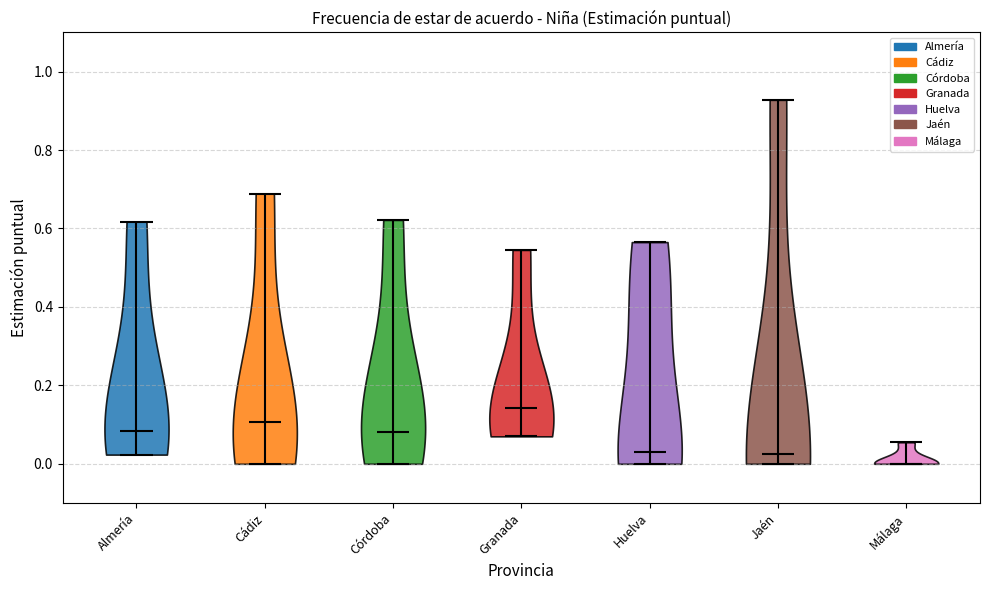

Reading left to right, read every violin against the y-axis: where its median line is, and the lowest and highest points it reaches. The values are not printed on the chart, so give them approximately, as read against the axis.

Almería: median line 0.08, lowest point 0.02, highest point 0.62
Cádiz: median line 0.10, lowest point 0.00, highest point 0.68
Córdoba: median line 0.08, lowest point 0.00, highest point 0.62
Granada: median line 0.14, lowest point 0.06, highest point 0.54
Huelva: median line 0.04, lowest point 0.00, highest point 0.56
Jaén: median line 0.02, lowest point 0.00, highest point 0.92
Málaga: median line 0.00, lowest point 0.00, highest point 0.06